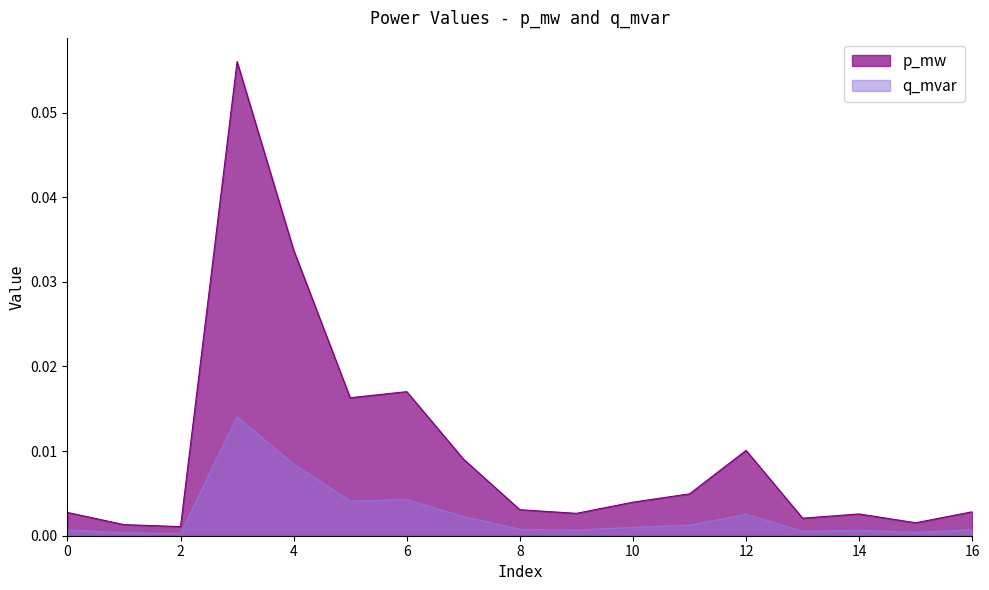

Which series changed the most between 7 and 13?

q_mvar